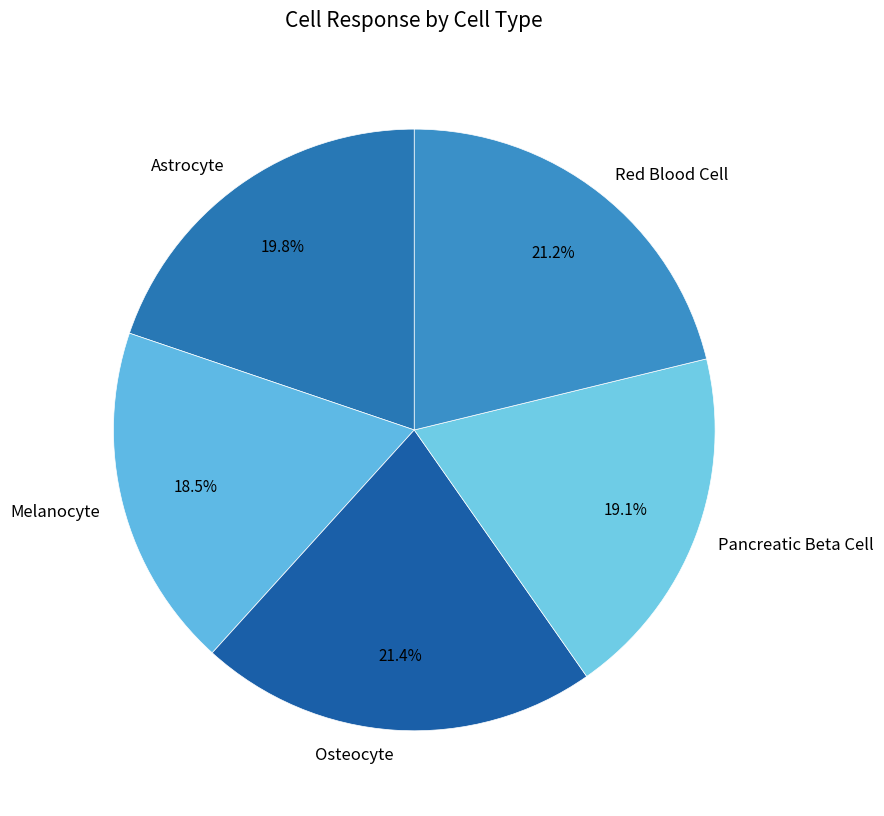

To the nearest percent, what is the difference between the Astrocyte and Pancreatic Beta Cell slice percentages?

1%